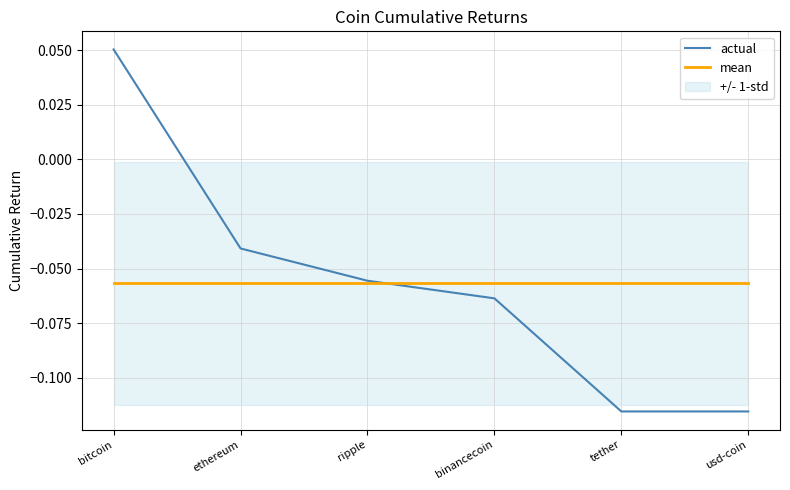

What is the label of the 1st point from the left?

bitcoin